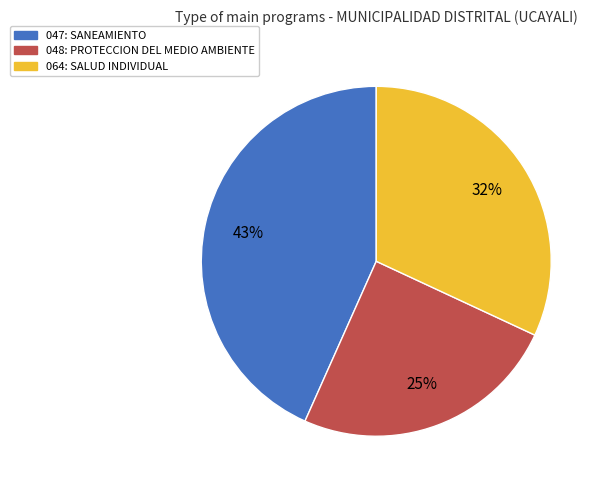

To the nearest percent, what is the average slice percentage?

33%